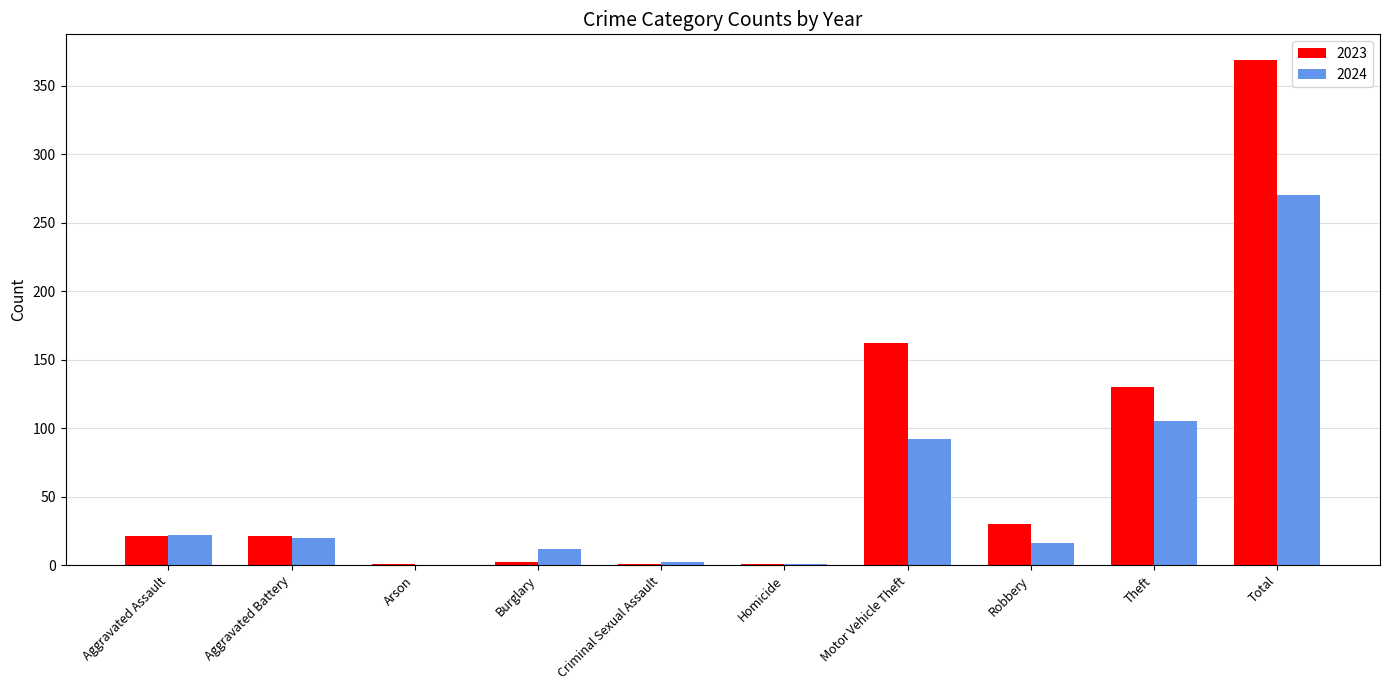

True or false: 2023 has a value of 21 at Aggravated Battery.

True